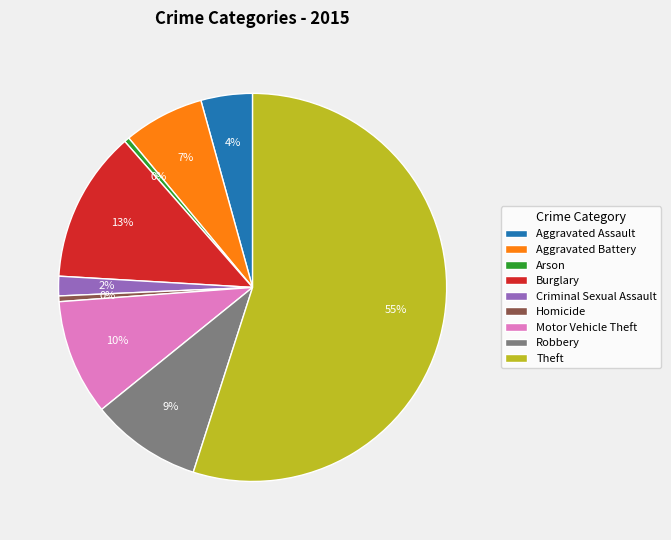

True or false: Aggravated Assault accounts for 4% of the total.

True